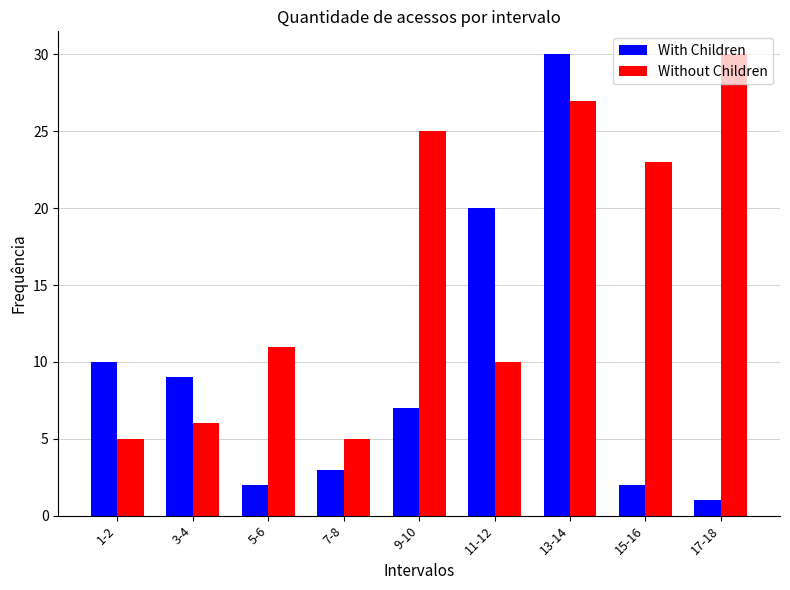

How many bars are there in total?

18